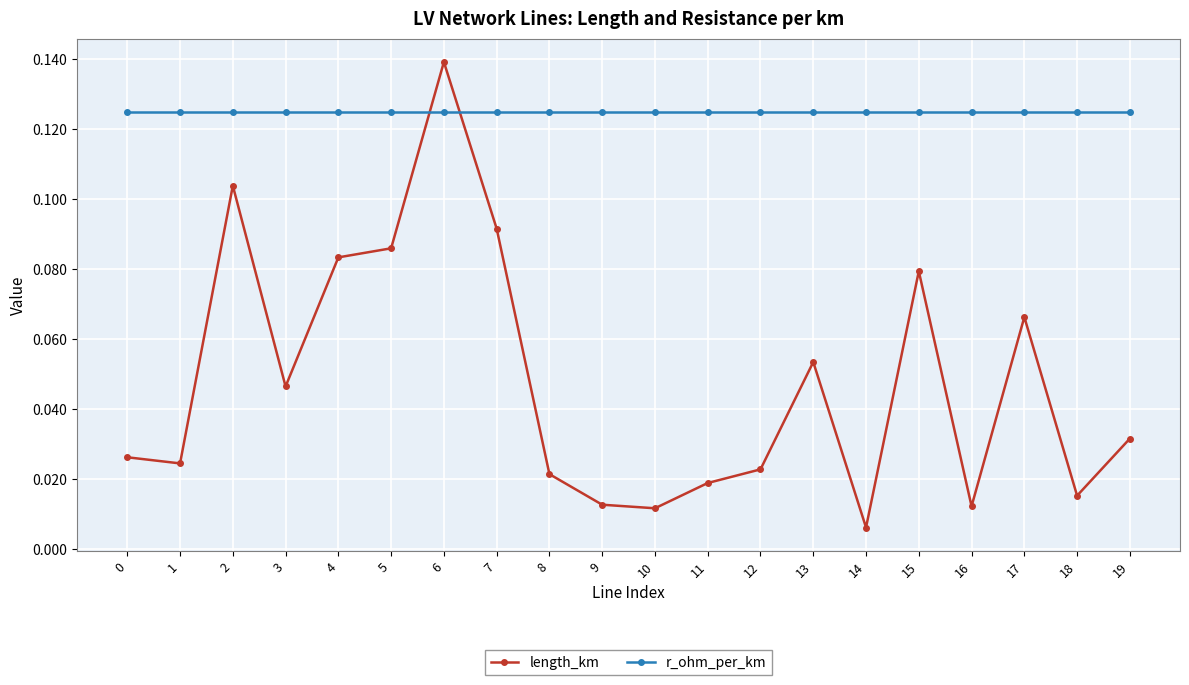

At how many categories does at least one series exceed 0?

20